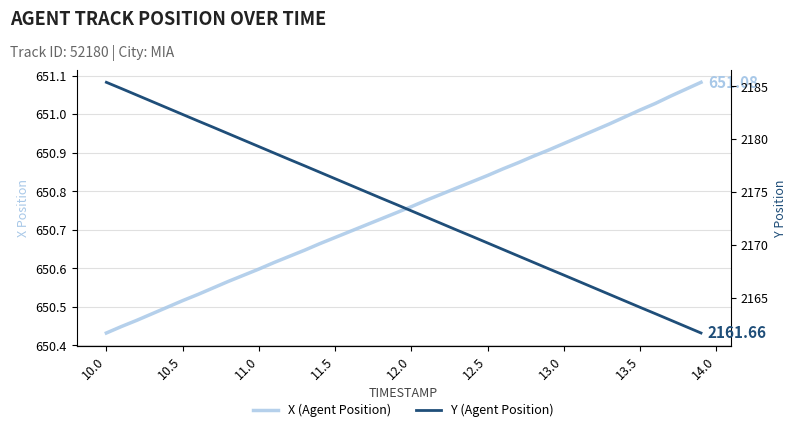

Which series has the largest total across all categories?

Y (Agent Position)